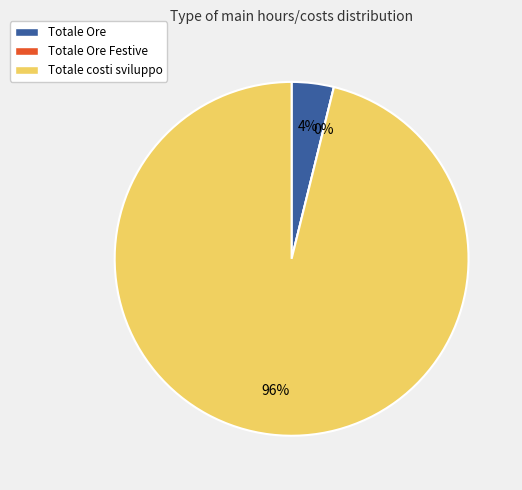

To the nearest percent, what is the difference between the Totale costi sviluppo and Totale Ore Festive slice percentages?

96%